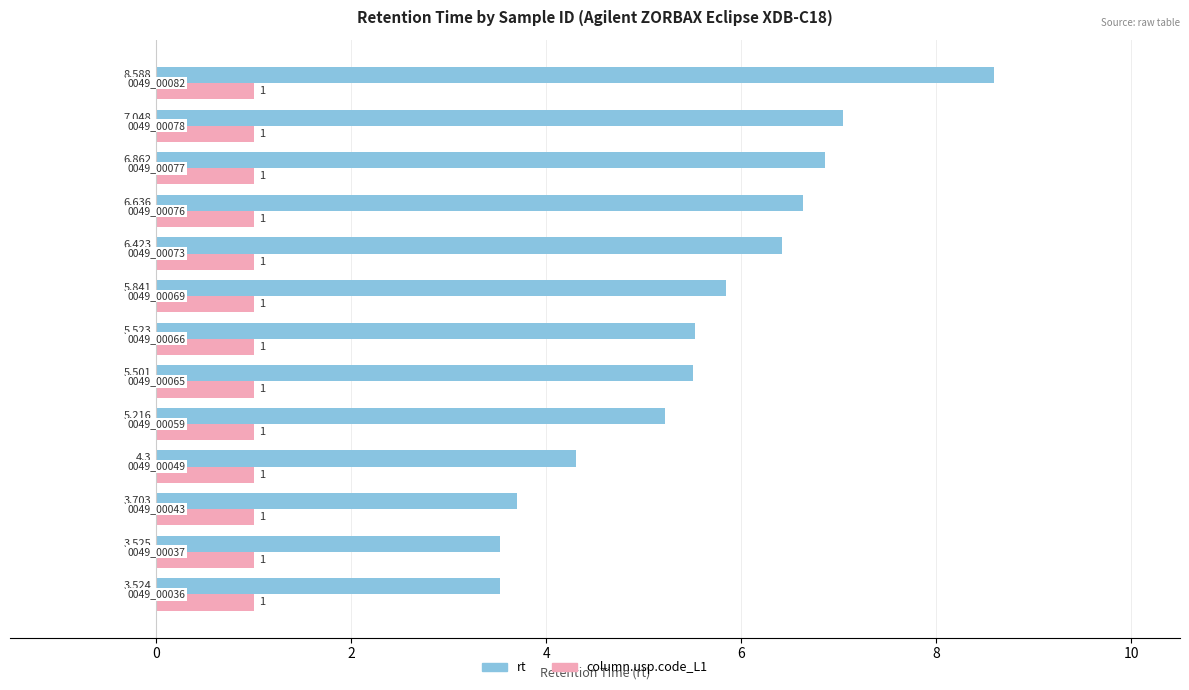

Which series has the largest range (max minus min)?

rt